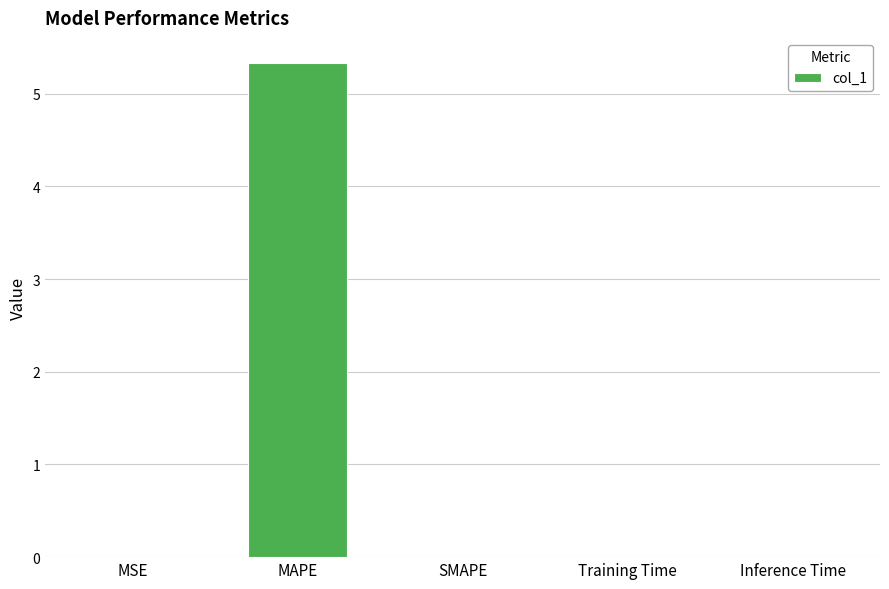

The chart shows a value of 9.3 at MAPE. True or false?

False